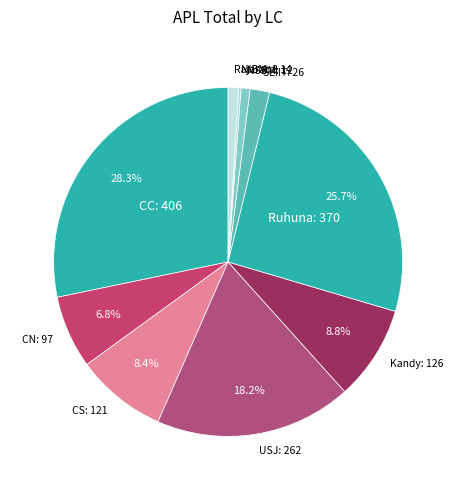

Rank the categories by value from highest to lowest.

CC, Ruhuna, USJ, Kandy, CS, CN, SLIIT, Rajarata, NSBM, NIBM